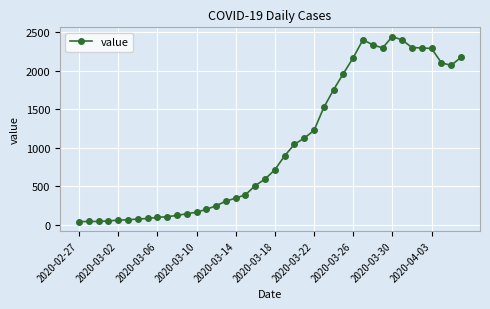

True or false: the data has more than 1 interior local peaks.

True